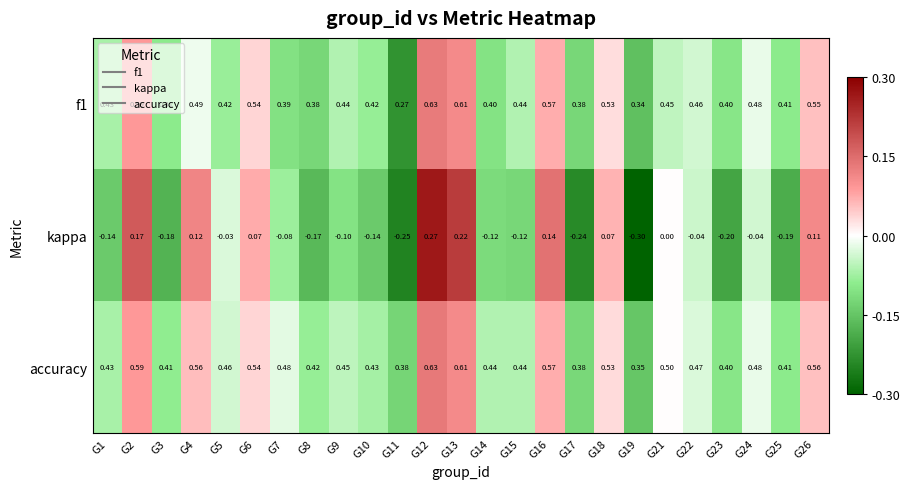

Which series has the largest total across all categories?

accuracy